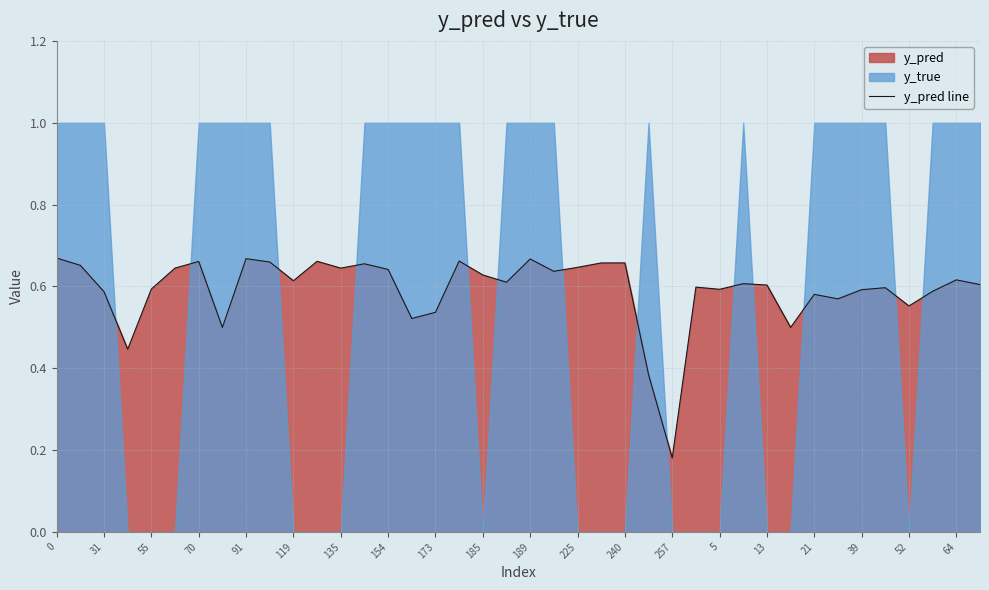

Is it true that y_pred line equals 1.0 at 154?

False